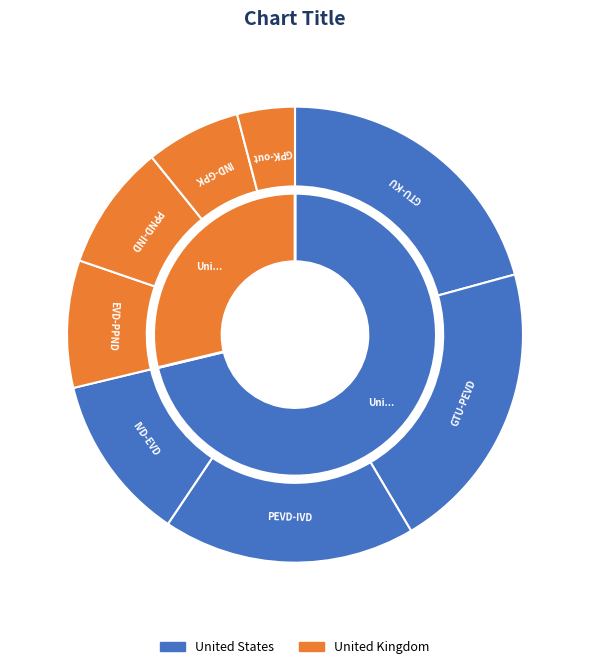

Is there any slice that represents more than half of the pie?

No